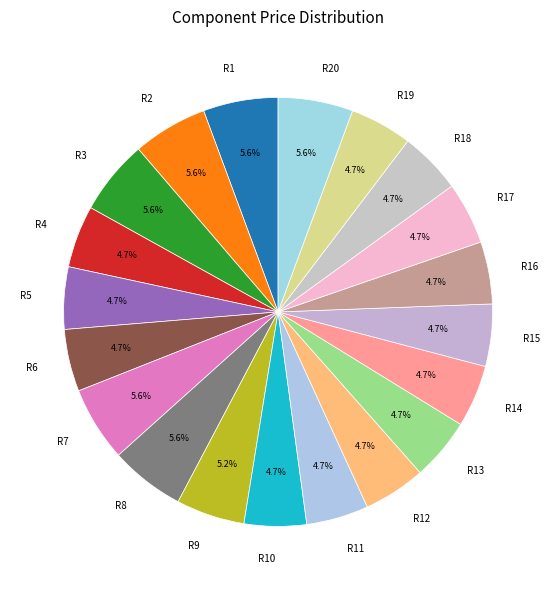

What percentage is NOT represented by R4?

95.3%